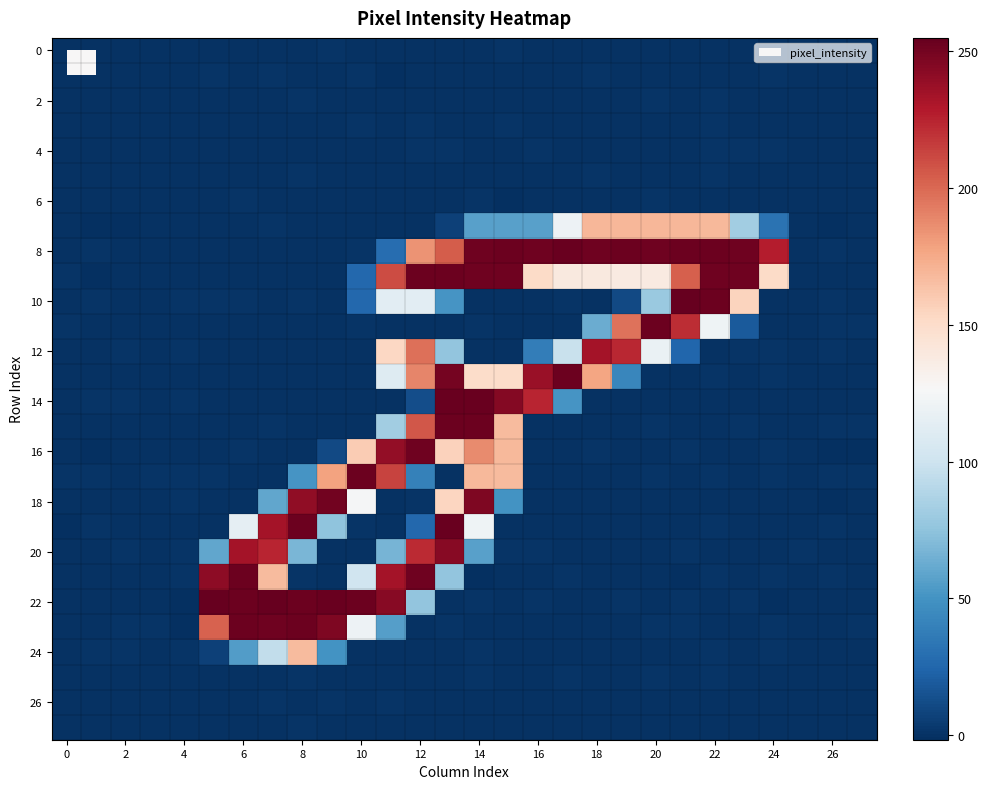

What is the greatest value displayed?

255.0